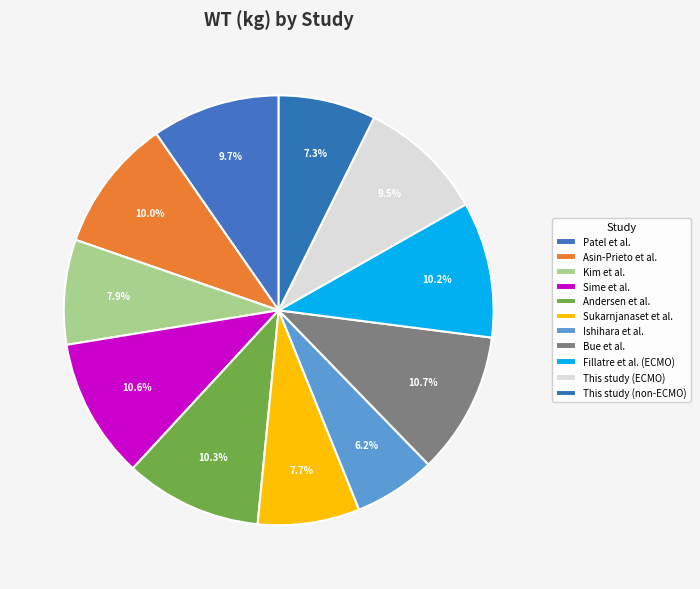

To the nearest percent, what is the difference between the This study (non-ECMO) and Ishihara et al. slice percentages?

1%